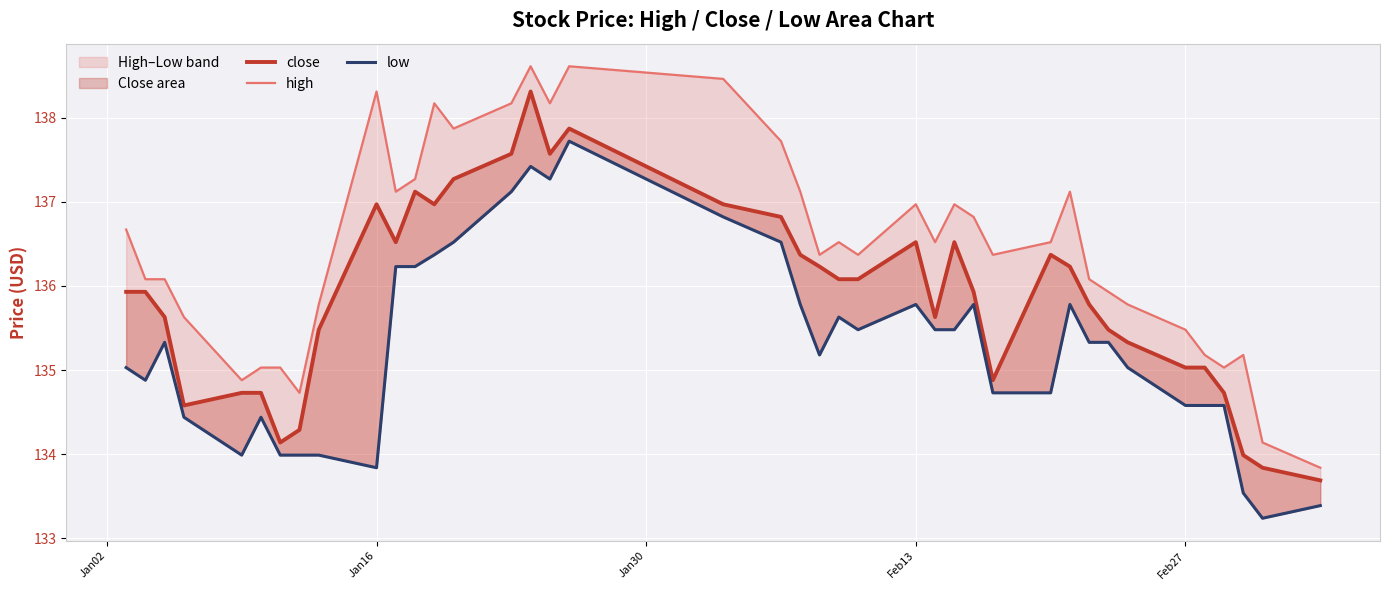

How many lines are shown in the chart?

3